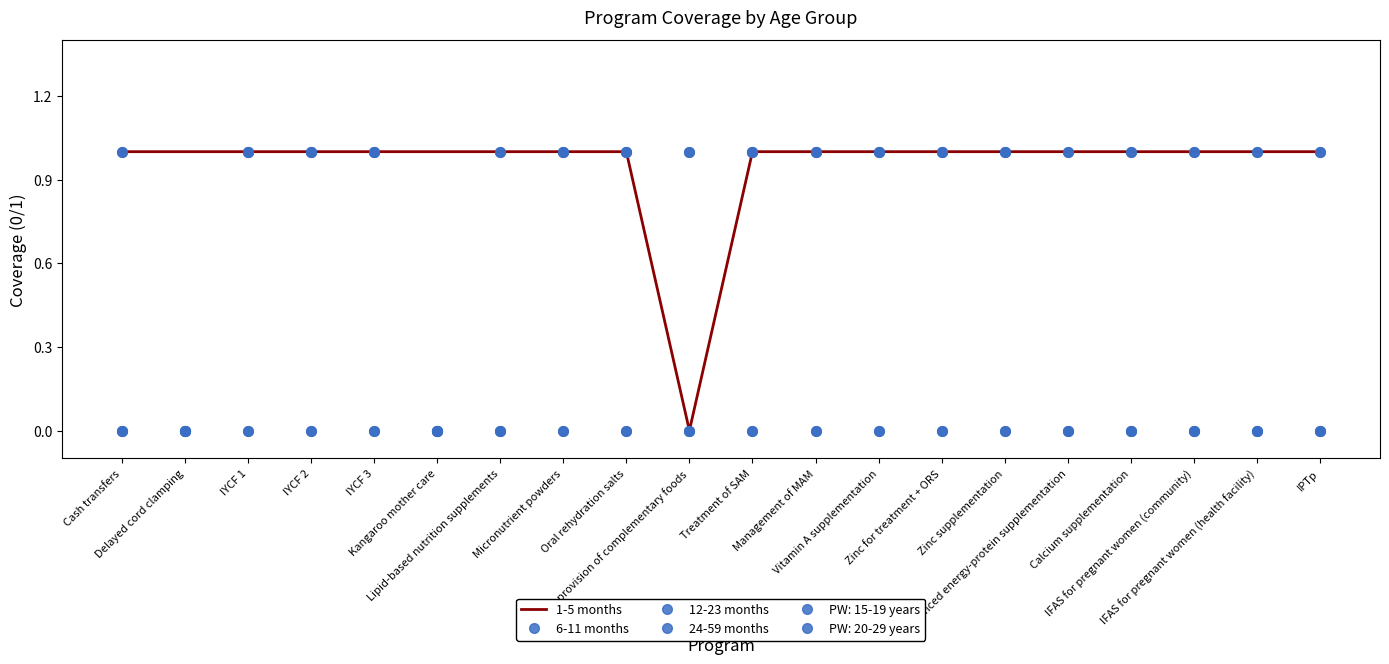

How many categories are shown in the chart?

20